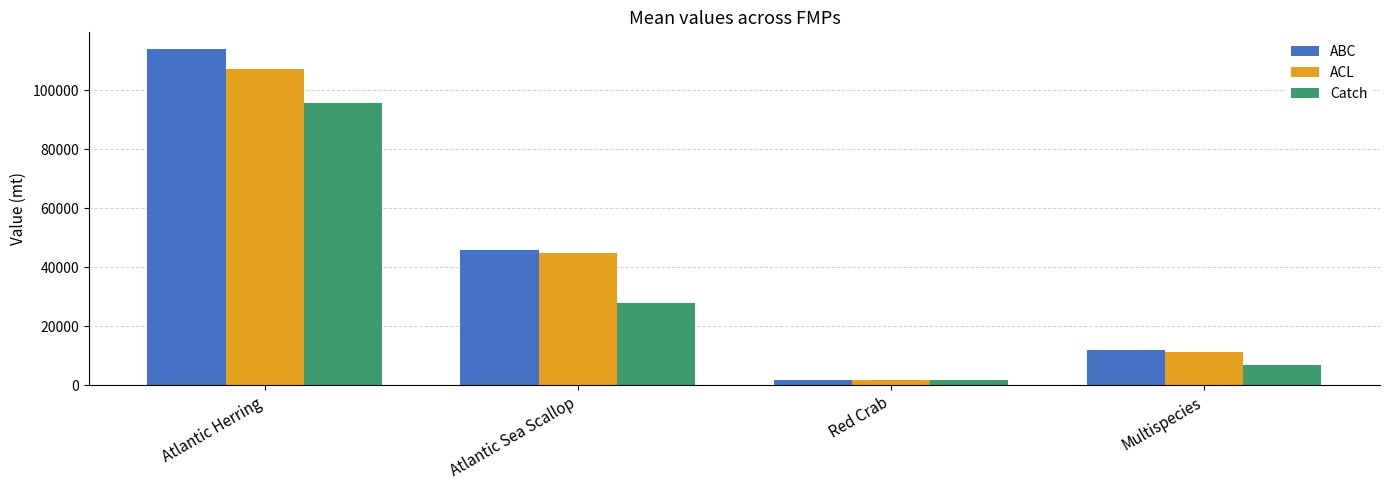

What is the label of the 1st bar from the left?

Atlantic Herring